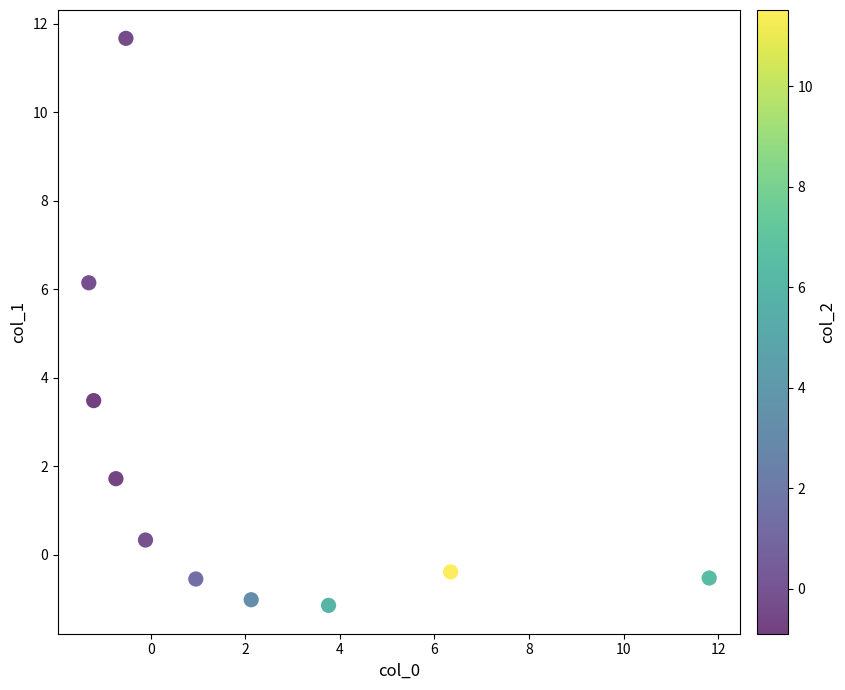

What Y value in the scatter plot is closest to 5?

6.1